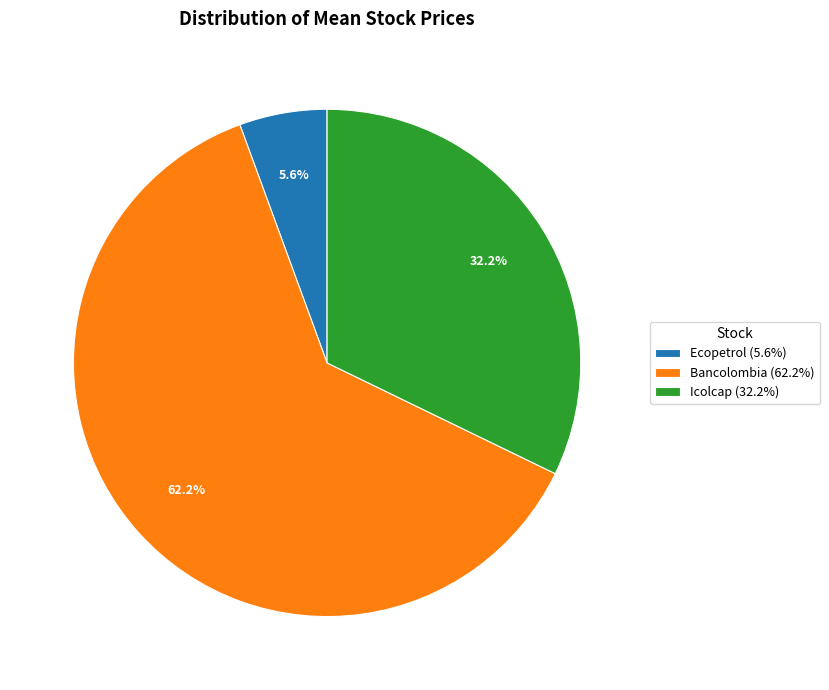

Approximately how many times larger is the value at Icolcap compared to Bancolombia?

0.5